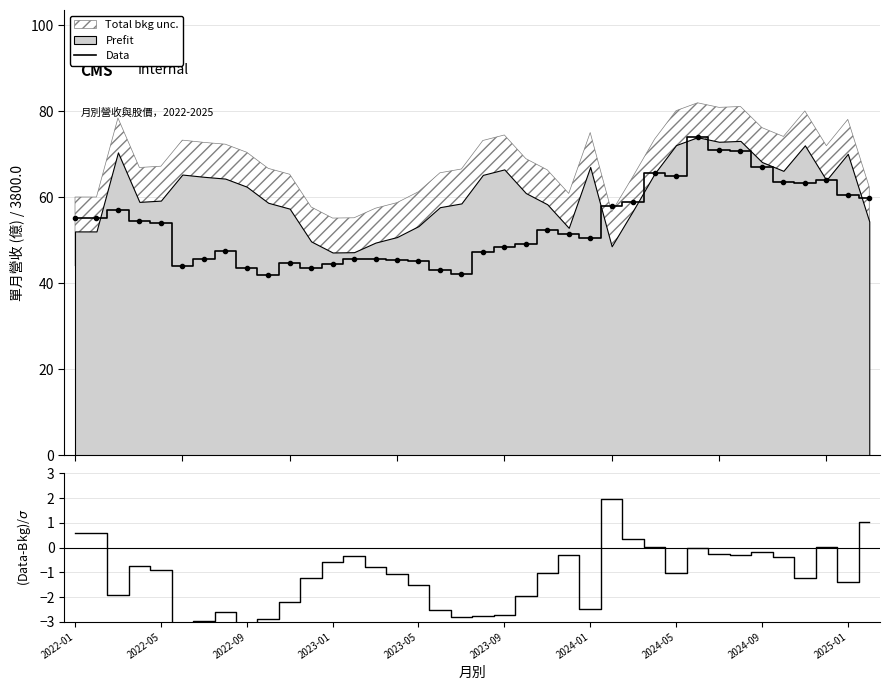

True or false: (收盤-營收)/σ and Data intersect in this chart.

False